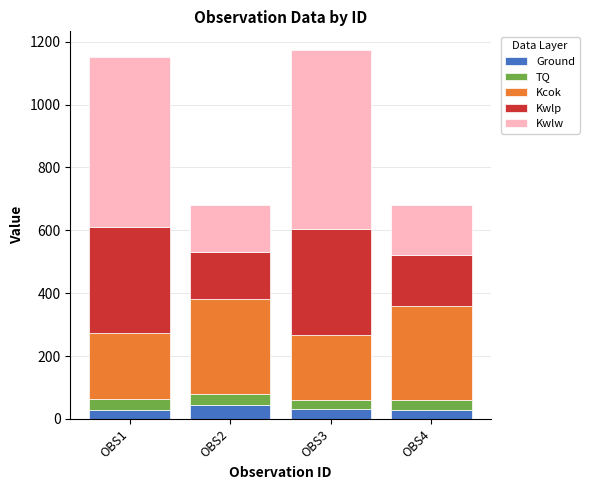

What is the total value across all series at OBS2?

681